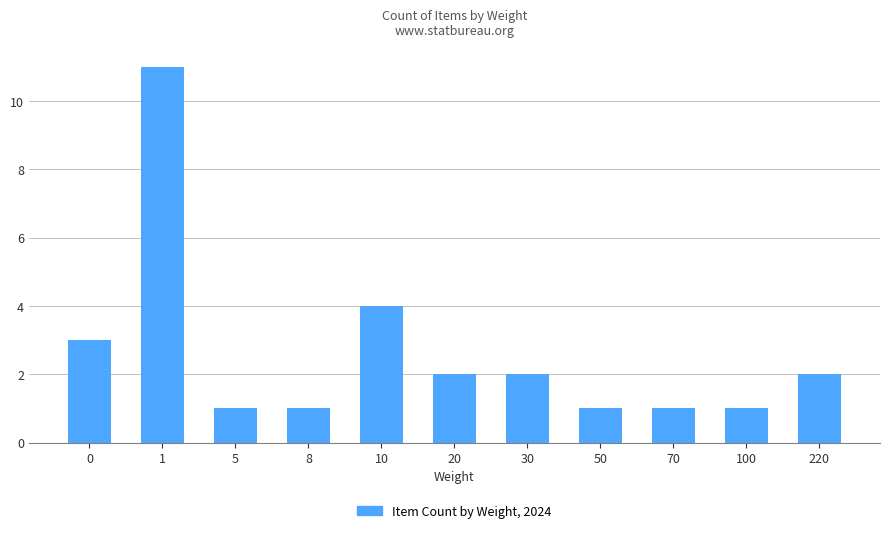

What is the greatest value displayed?

11